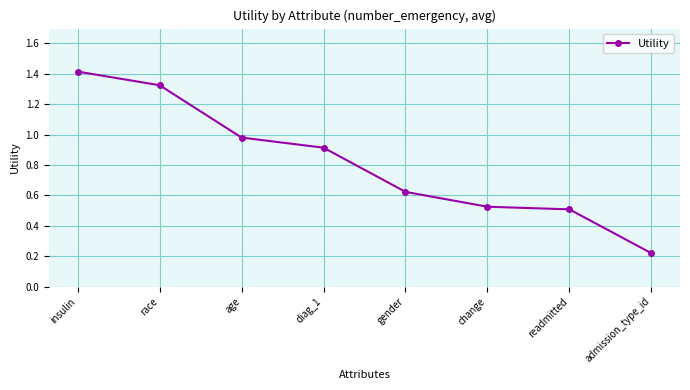

Does the chart display data point markers on the line(s)?

Yes